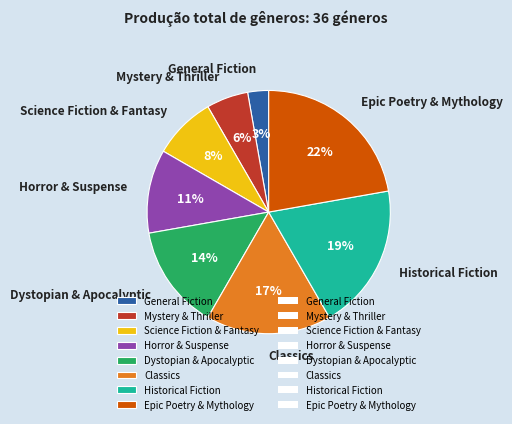

Which slice is the smallest?

General Fiction